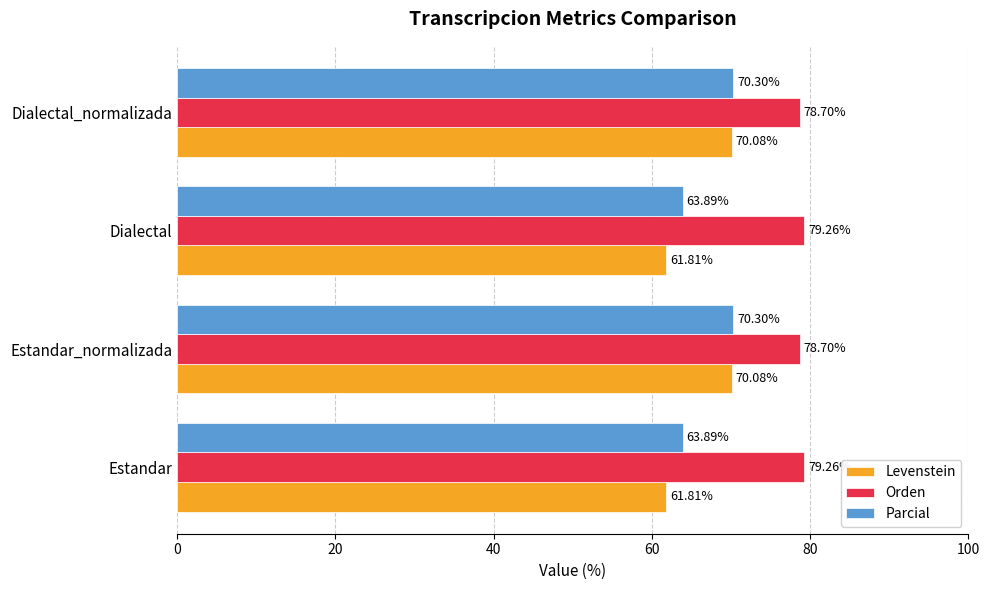

What is the difference between the Orden values at Dialectal and Dialectal_normalizada?

0.6